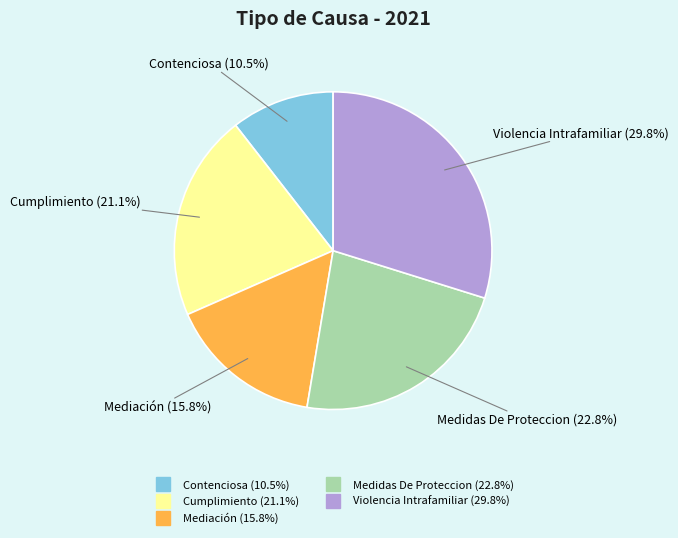

To the nearest percent, what is the difference between the largest and smallest slice percentages?

19%